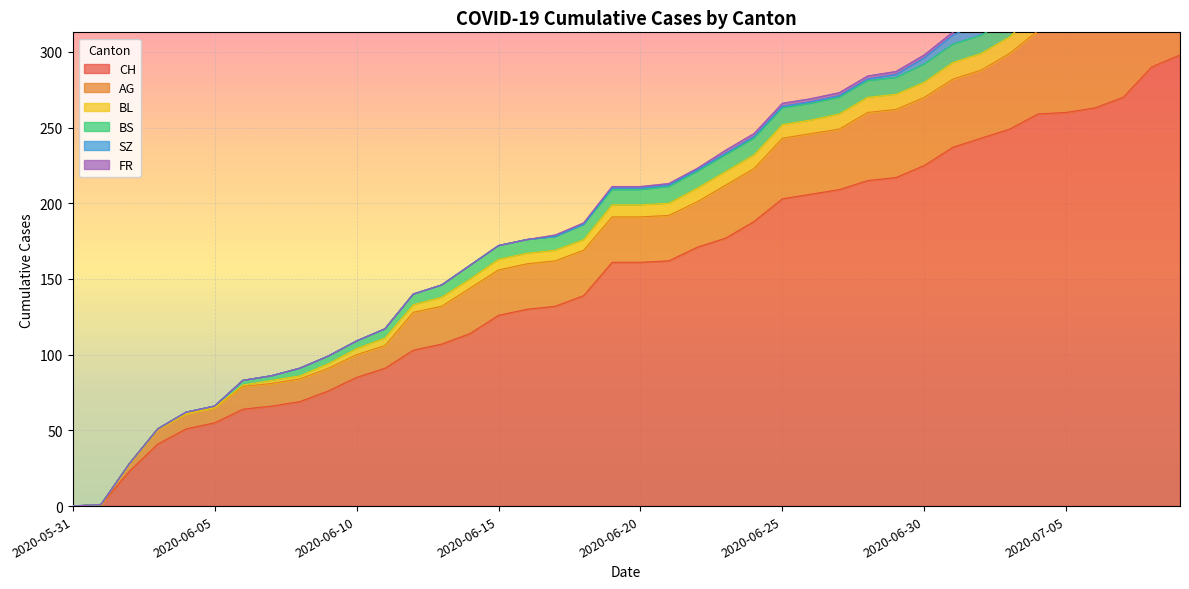

The value of BL at 2020-07-07 is 18. True or false?

True